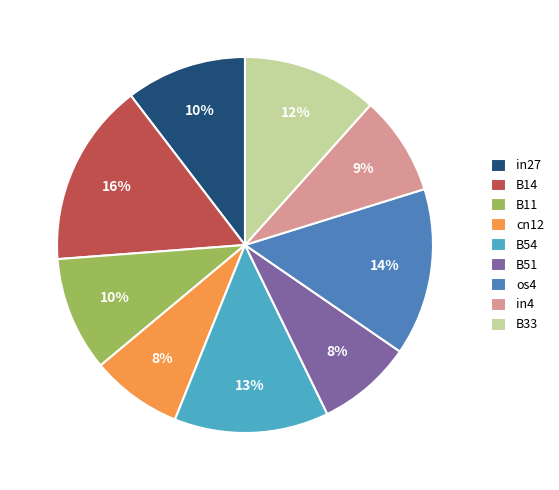

What percentage is the B54 slice, to the nearest percent?

13%